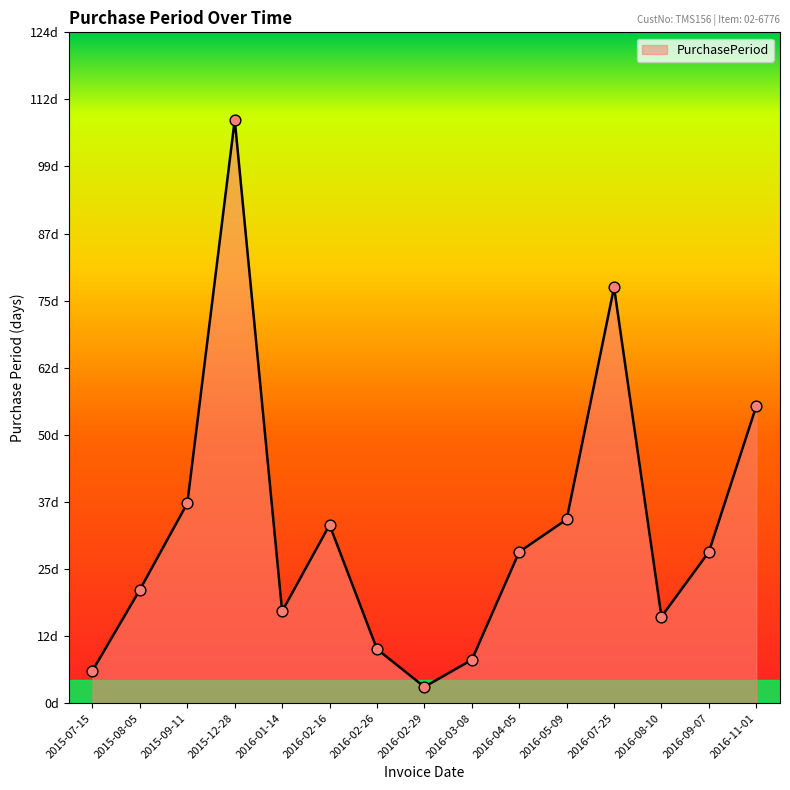

Between 2016-02-26 and 2016-03-08, which is larger?

2016-02-26